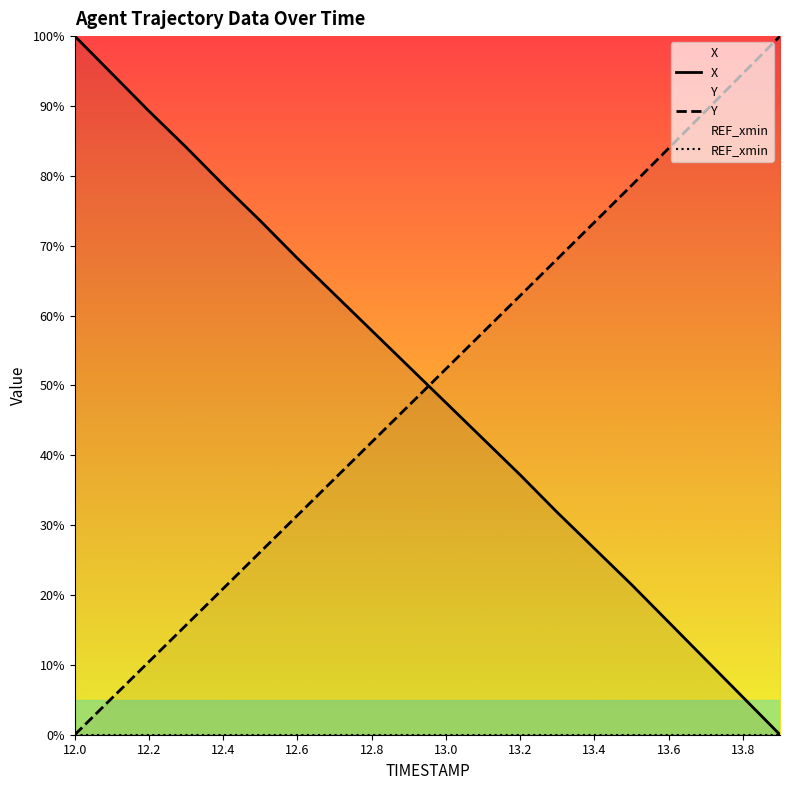

Is it true that Y equals -43.8 at 12.0?

False